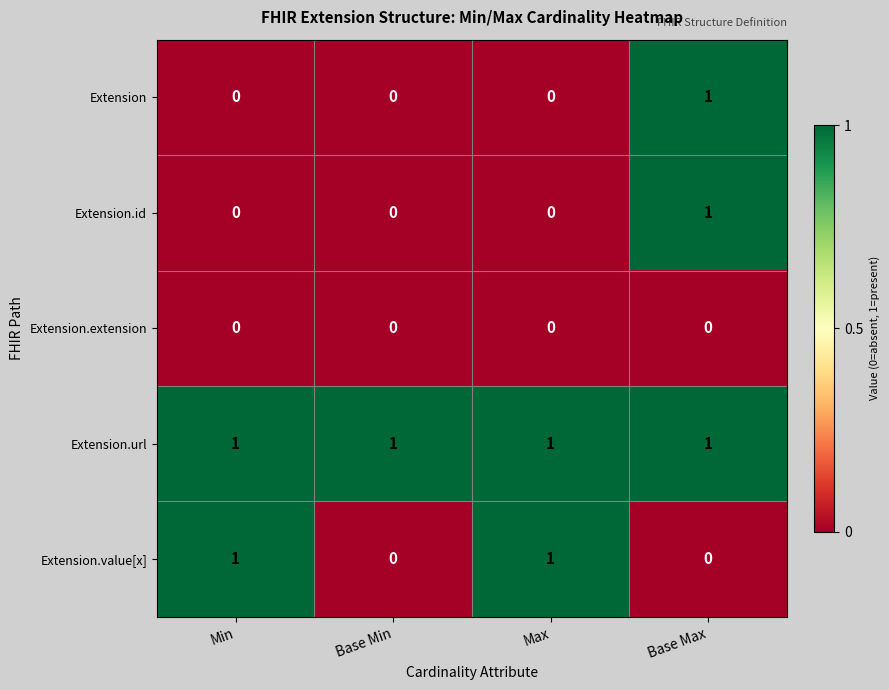

What is the difference between the highest and lowest values at Base Max?

1